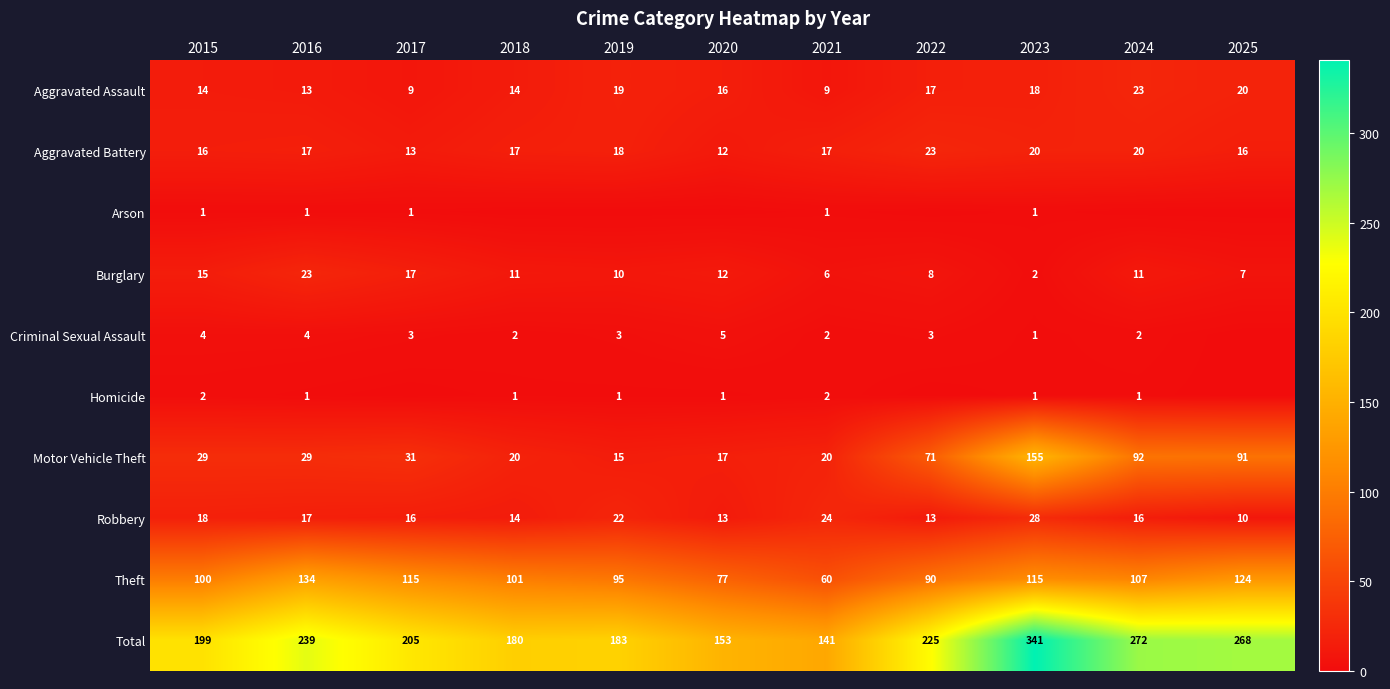

Where does the Total series first go above 205?

2016